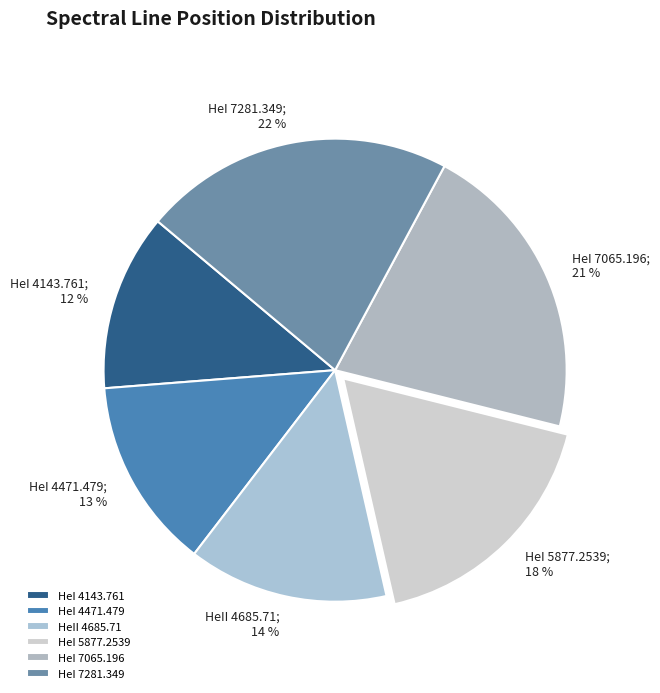

To the nearest percent, what is the combined percentage of HeI 5877.2539 and HeI 4143.761?

30%